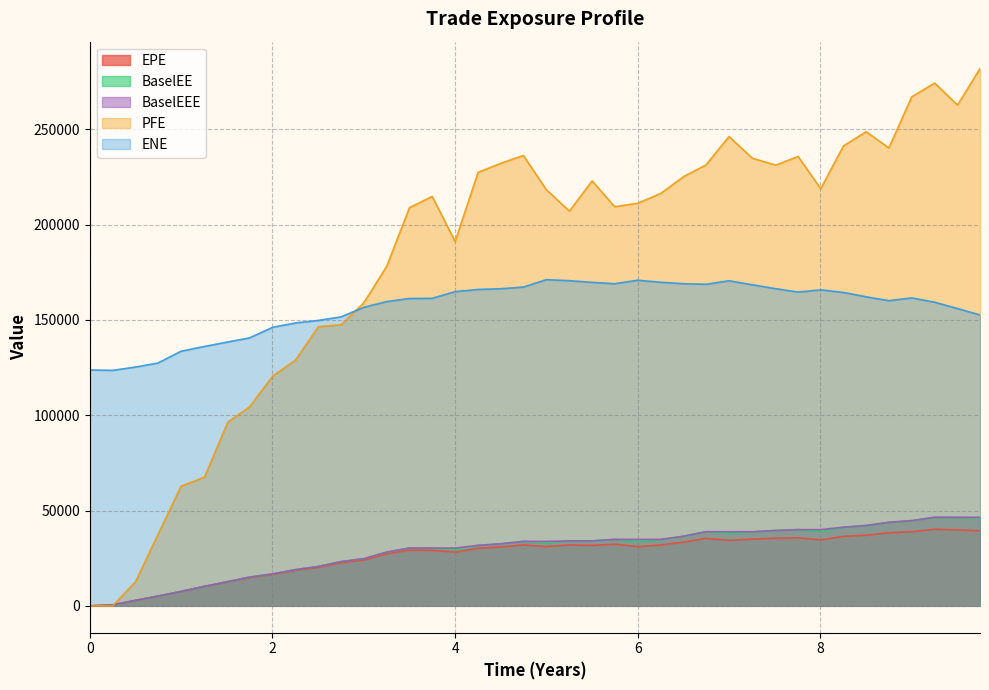

Rank the categories by PFE value from highest to lowest.

9.74651, 9.25062, 8.99856, 9.49993, 8.5, 6.99856, 8.25137, 8.74925, 4.74651, 7.7541, 7.2561, 4.5, 6.74651, 7.51089, 4.25137, 6.49993, 5.49993, 8.00273, 4.99856, 6.25062, 3.74863, 5.99856, 5.74651, 3.49993, 5.25062, 4.0, 3.25062, 3.0013, 2.75199, 2.50267, 2.25336, 2.00404, 1.74651, 1.51089, 1.2561, 0.998563, 0.746508, 0.5, 0, 0.251366